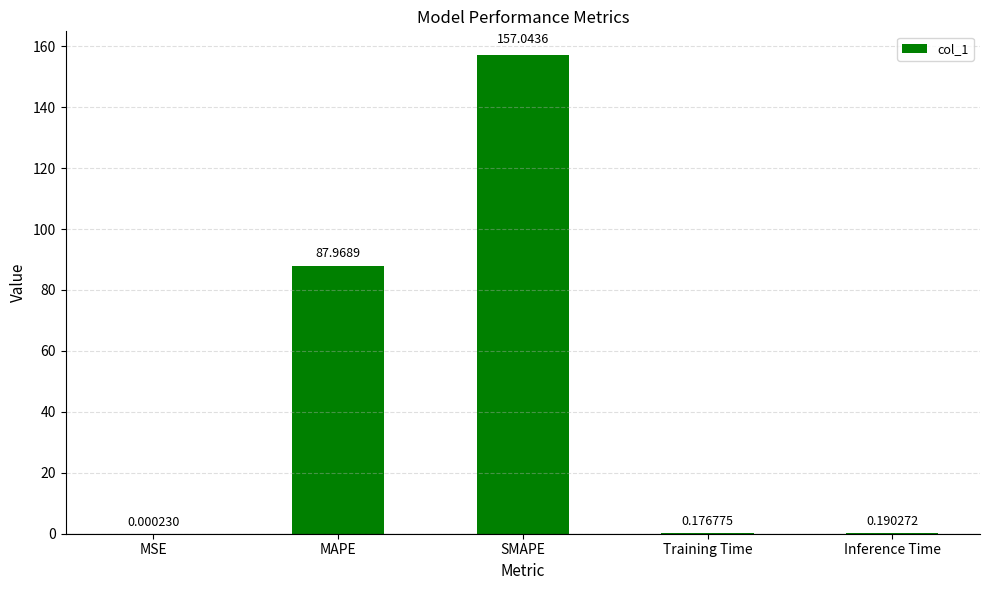

Where is the data nearest to the value 78?

MAPE